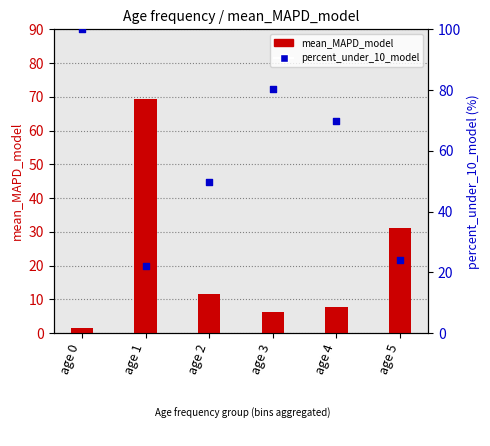

At how many categories does at least one series exceed 12?

6